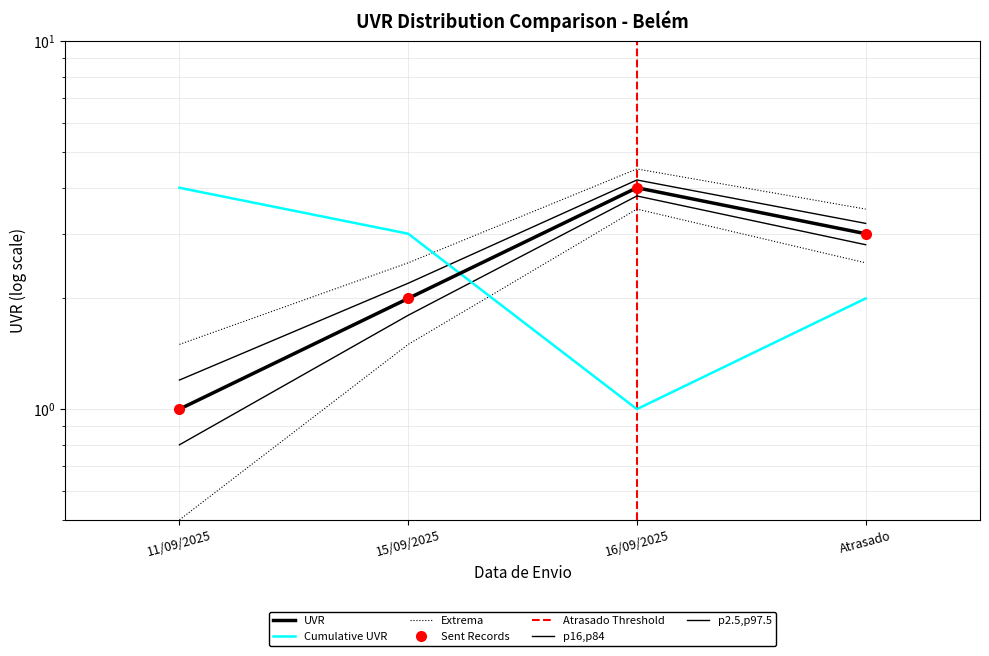

Where does the data first go above 3?

16/09/2025